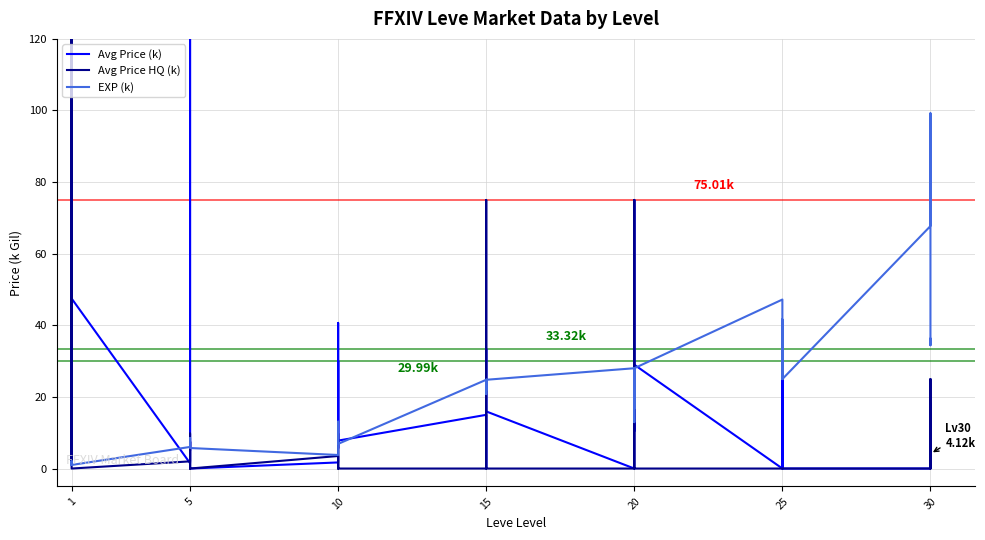

Which category has the highest value in the Avg Price HQ (k) series?

1